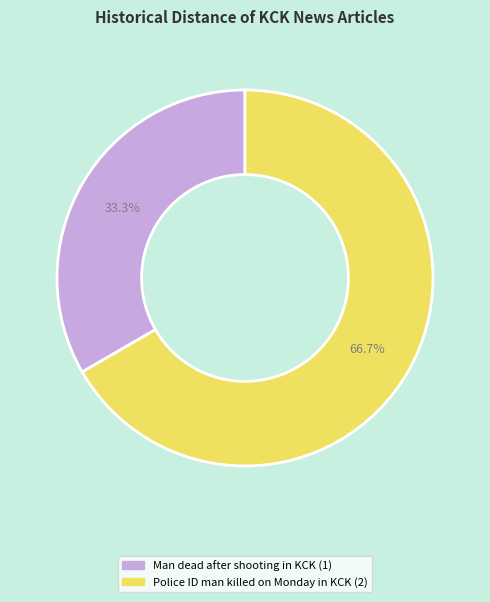

How many slices are in this pie chart?

2